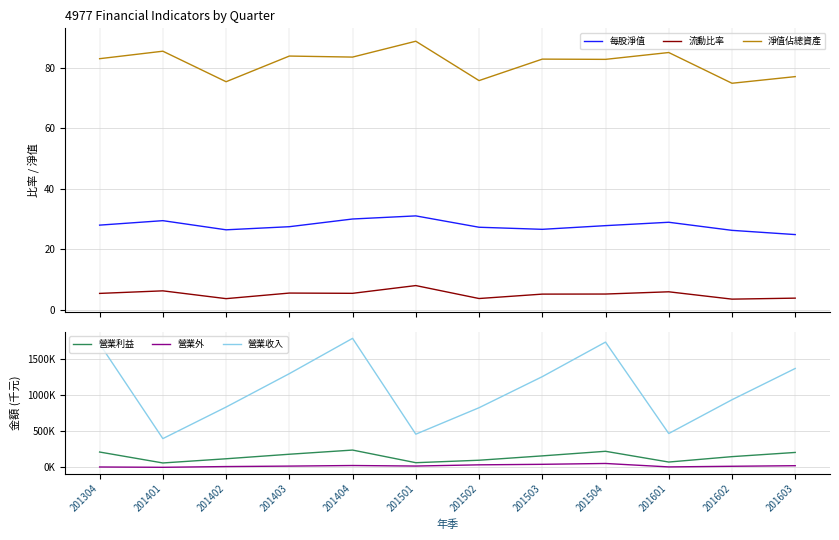

True or false: 營業利益 has more than 0 points higher than both neighbors.

True